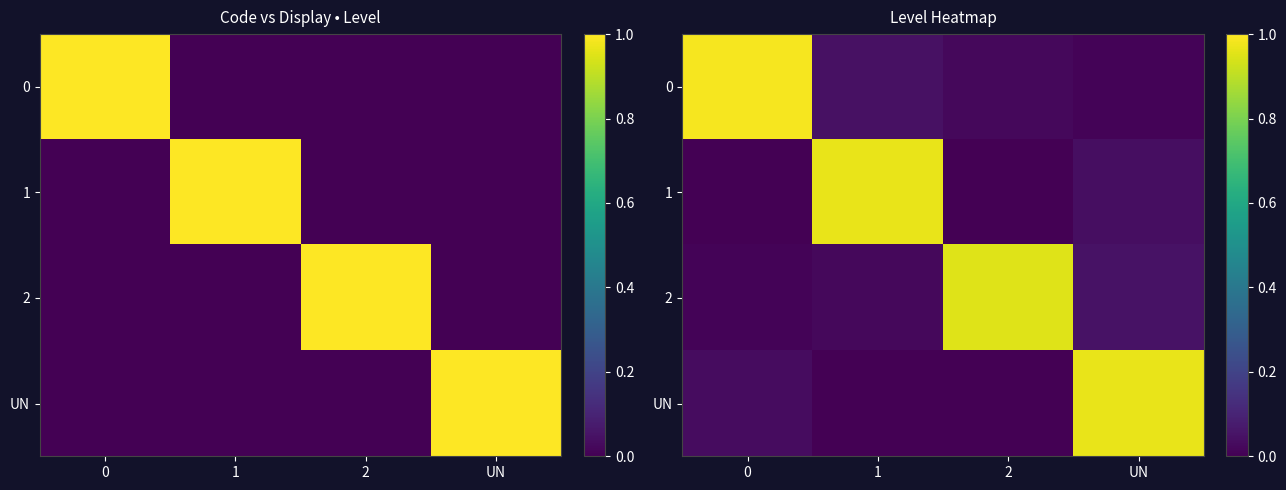

Is the value of 2 at 1 greater than the value of 0 at UN?

Yes